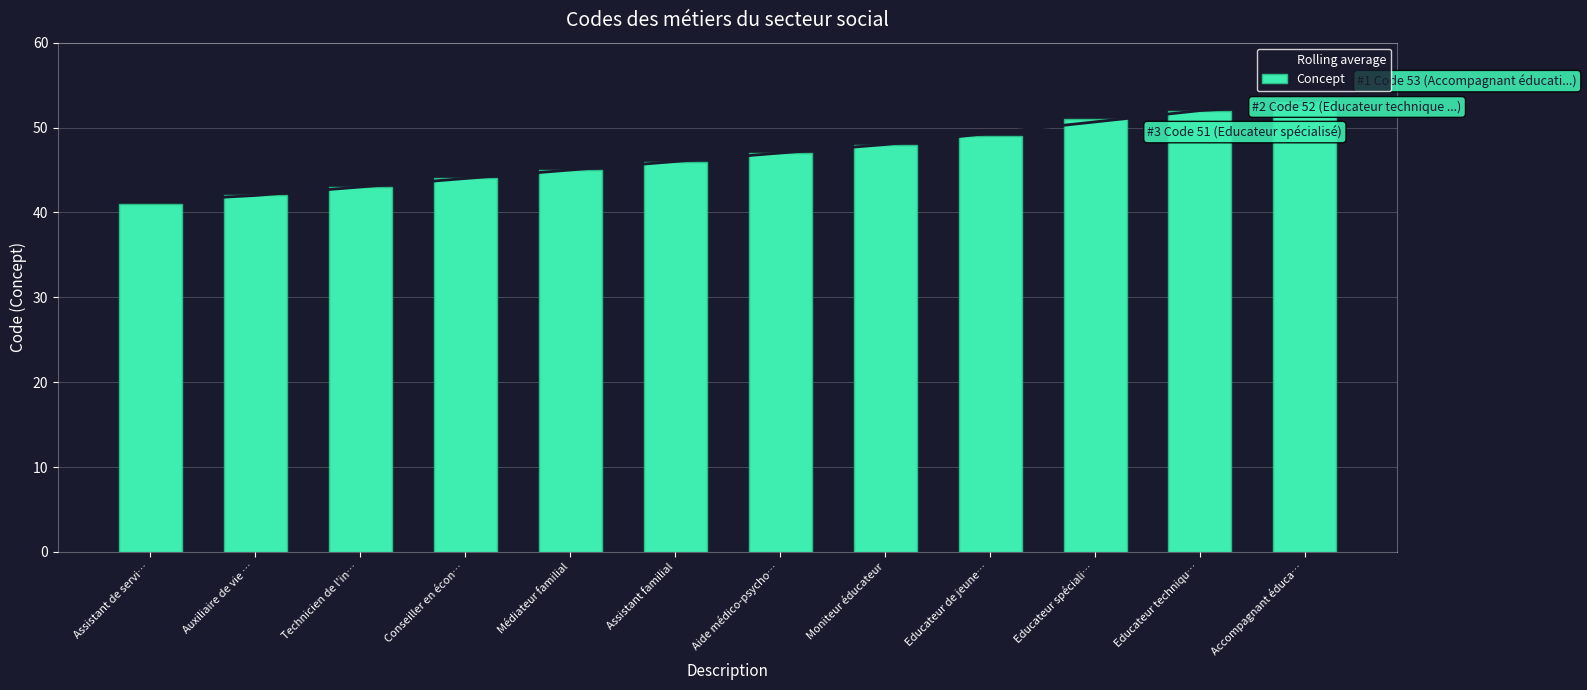

Reading right to left, extract all data points from this chart.

Rolling average: Accompagnant éduca…=52.7	Educateur techniqu…=52.0	Educateur spéciali…=50.7	Educateur de jeune…=49.3	Moniteur éducateur=48.0	Aide médico-psycho…=47.0	Assistant familial=46.0	Médiateur familial=45.0	Conseiller en écon…=44.0	Technicien de l'in…=43.0	Auxiliaire de vie …=42.0	Assistant de servi…=41.3
Concept: Accompagnant éduca…=53.0	Educateur techniqu…=52.0	Educateur spéciali…=51.0	Educateur de jeune…=49.0	Moniteur éducateur=48.0	Aide médico-psycho…=47.0	Assistant familial=46.0	Médiateur familial=45.0	Conseiller en écon…=44.0	Technicien de l'in…=43.0	Auxiliaire de vie …=42.0	Assistant de servi…=41.0